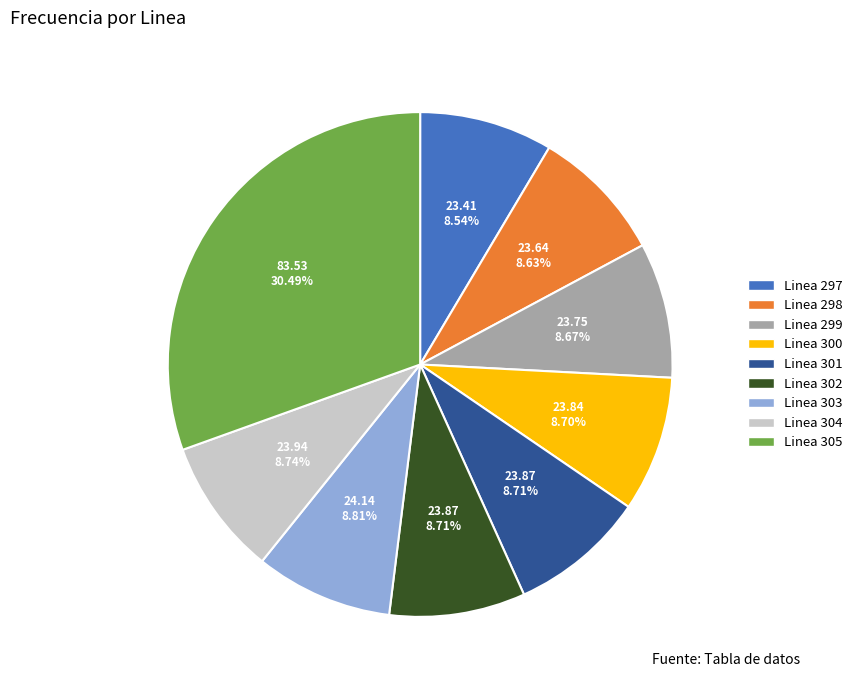

Approximately how many times larger is the value at Linea 300 compared to Linea 302?

1.0